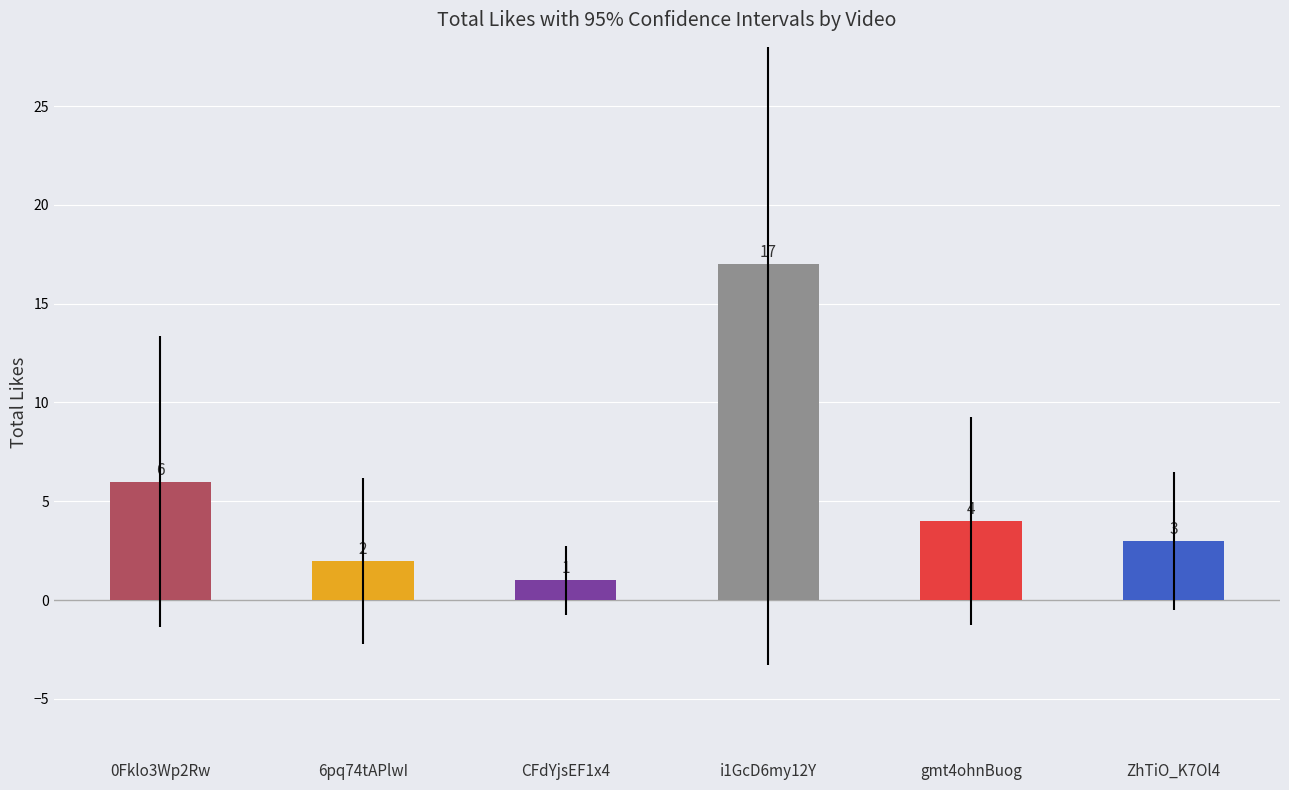

Where is the data nearest to the value 9?

0Fklo3Wp2Rw